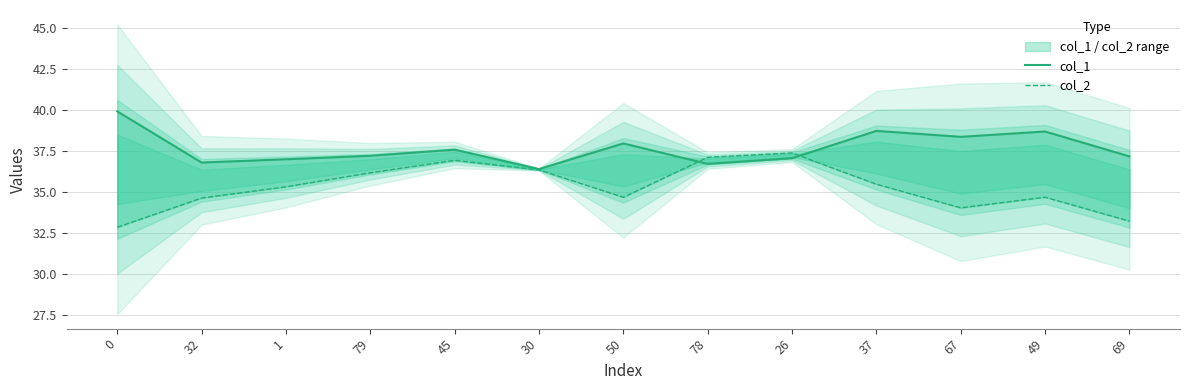

Which category has the highest value in the col_2 series?

26